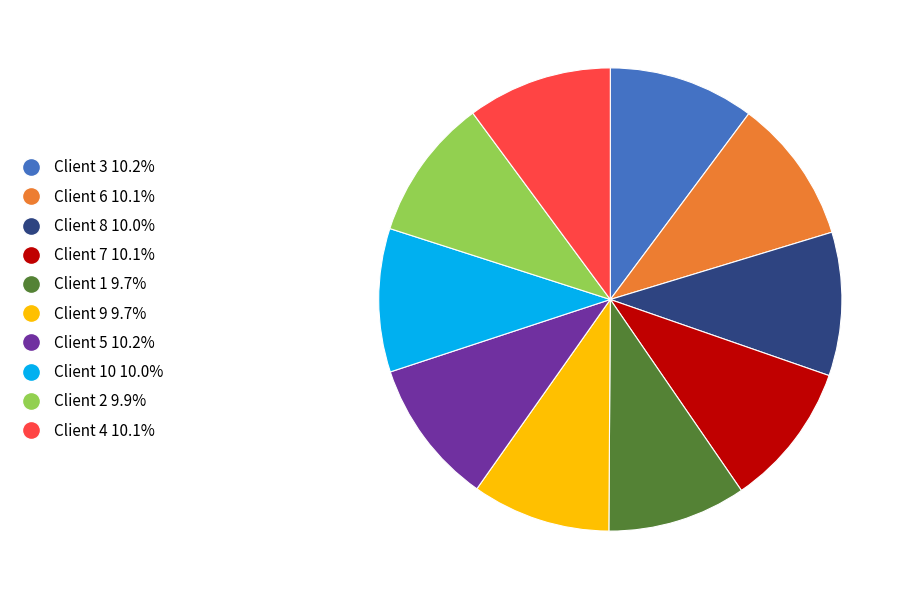

Does any single category account for the majority?

No